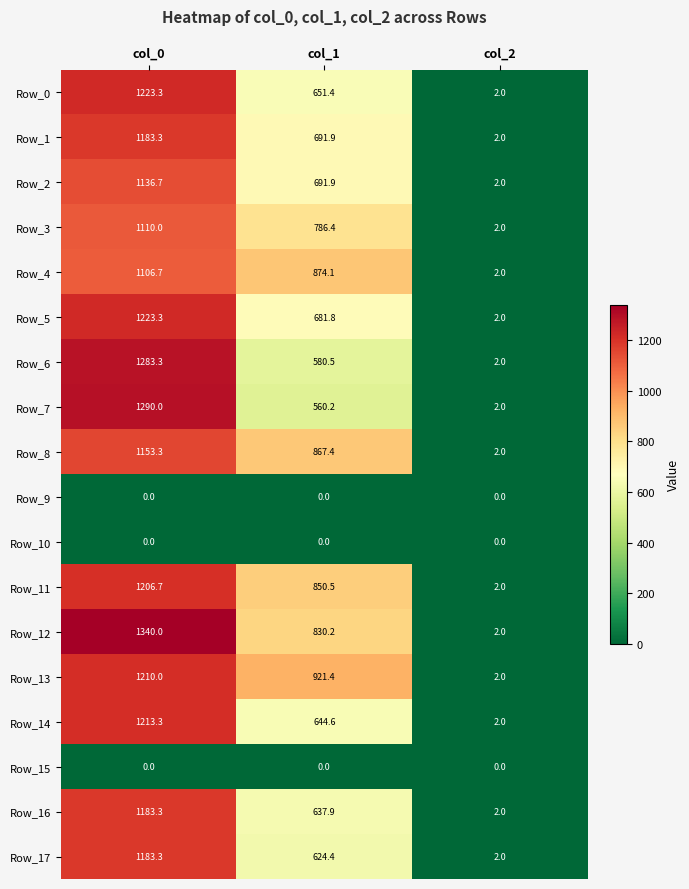

Which series changed the most between col_1 and col_2?

Row_13